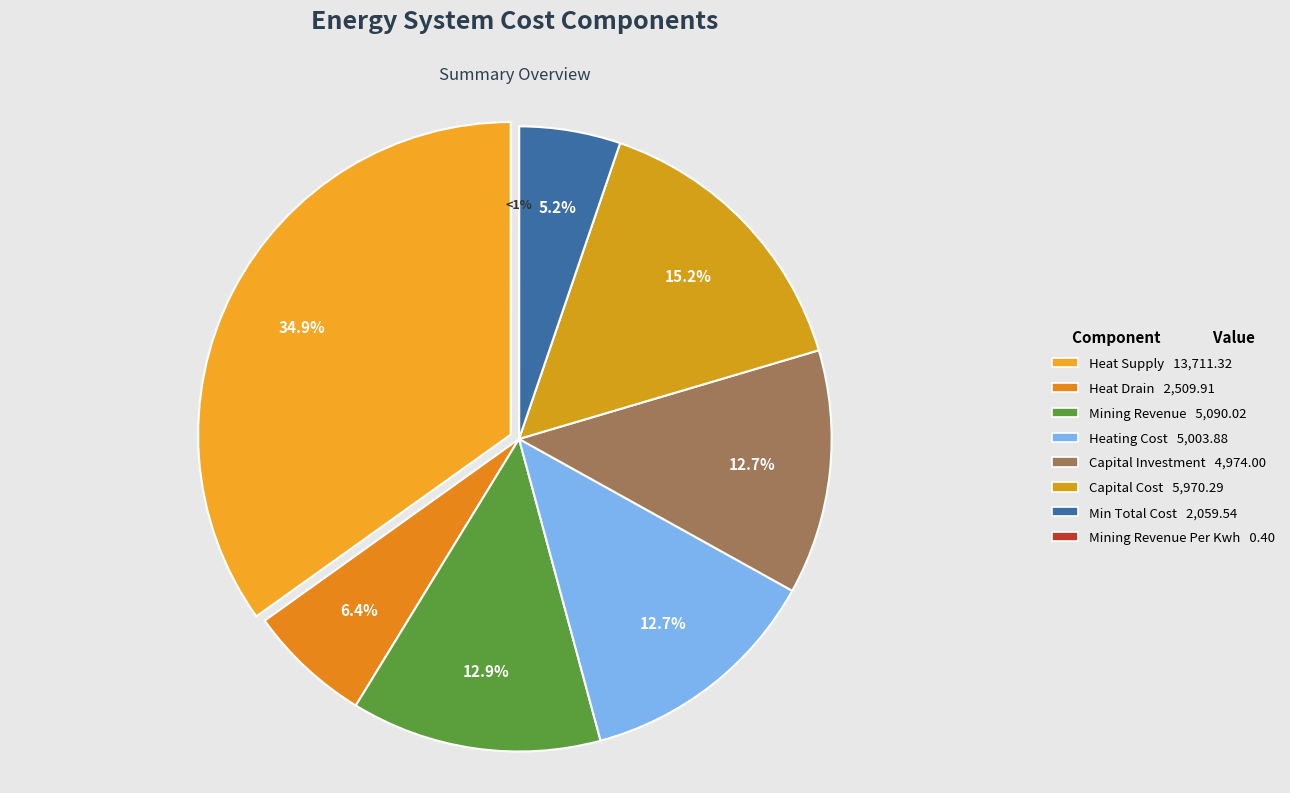

What is the smallest slice in the pie chart?

mining_revenue_per_kwh